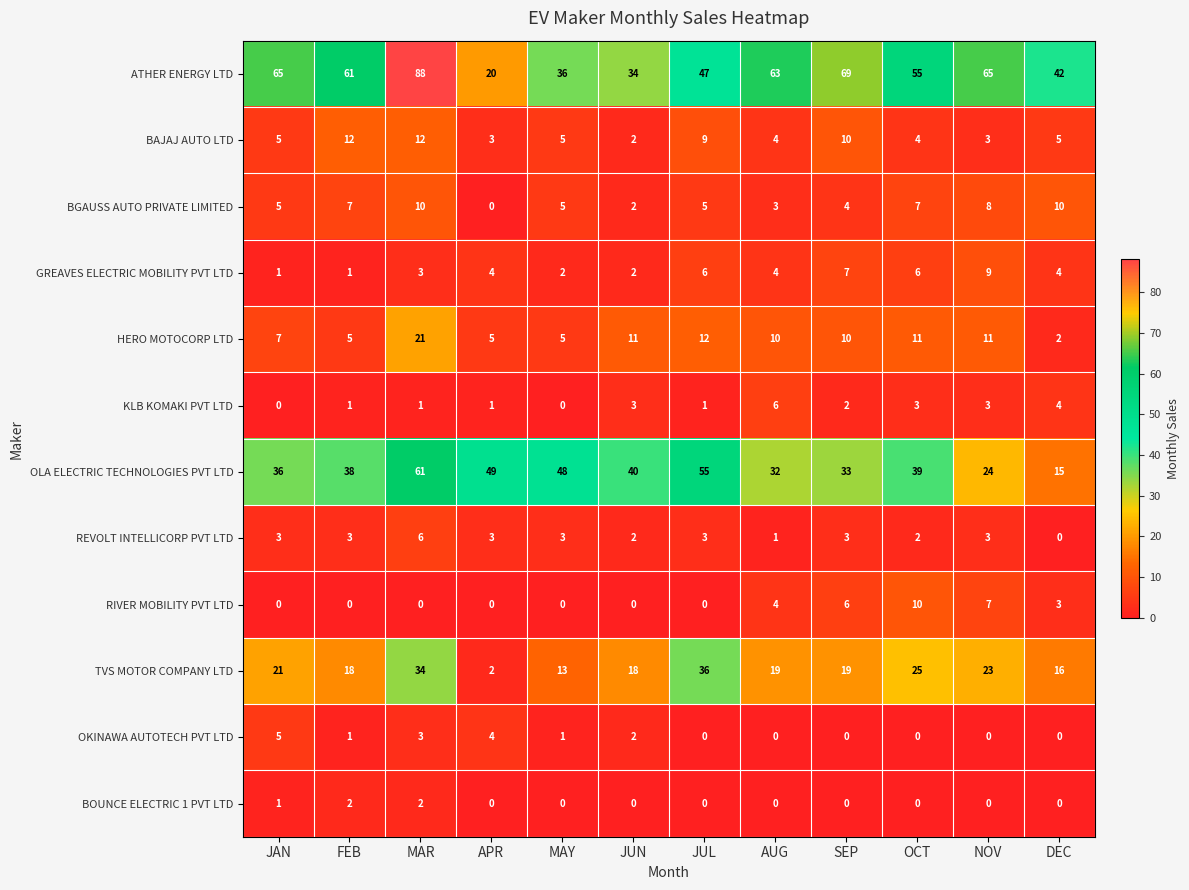

Which series has the largest range (max minus min)?

ATHER ENERGY LTD